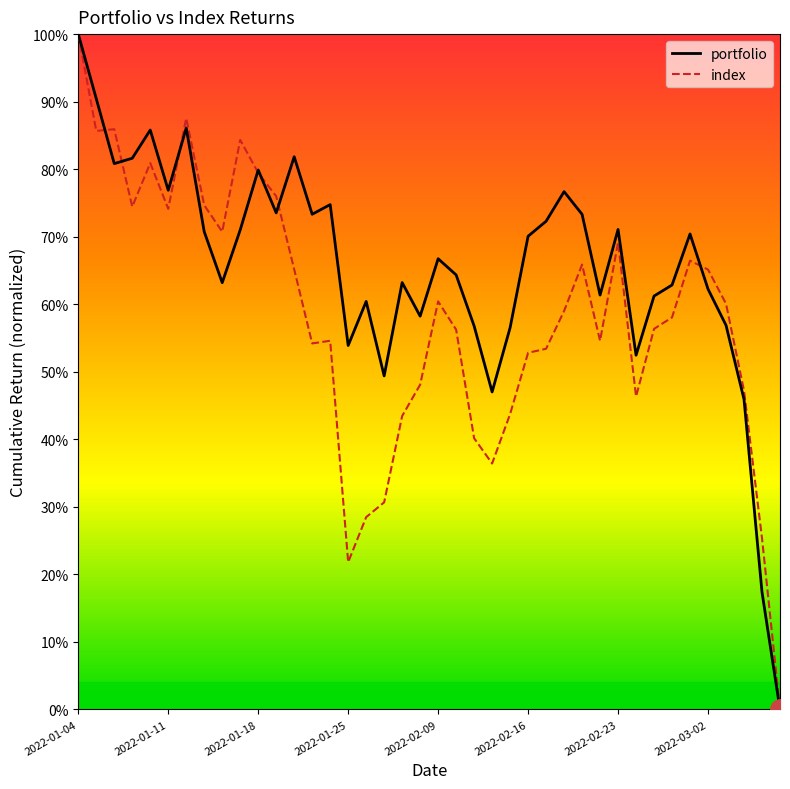

Rank the series by their average value, from lowest to highest.

index, portfolio